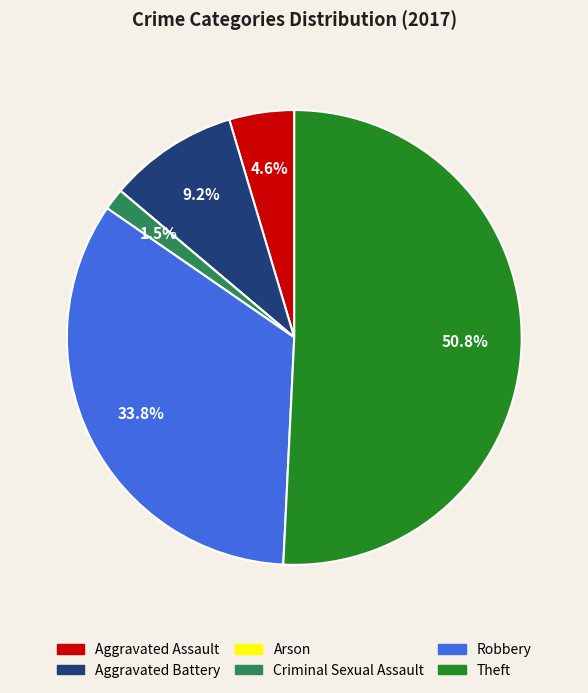

What portion of the pie excludes Aggravated Battery?

90.8%